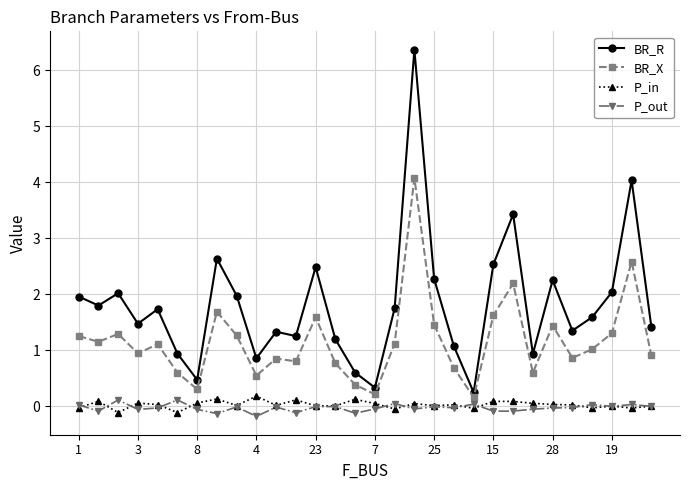

In P_out, how many points are higher than both neighbors (excluding endpoints)?

10